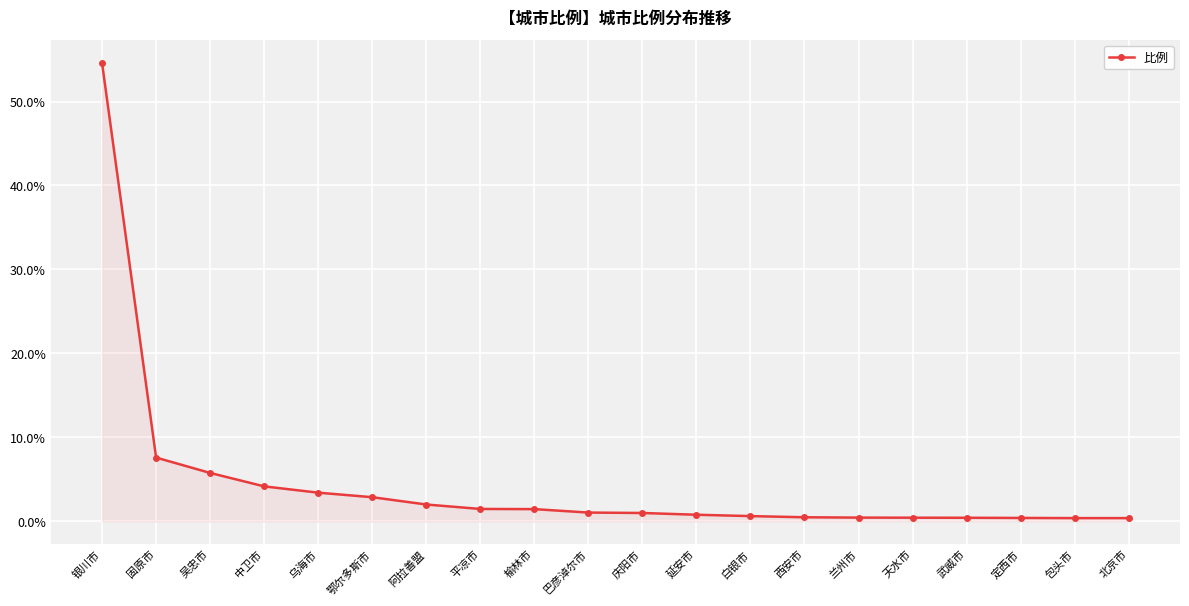

How many lines are shown in the chart?

1